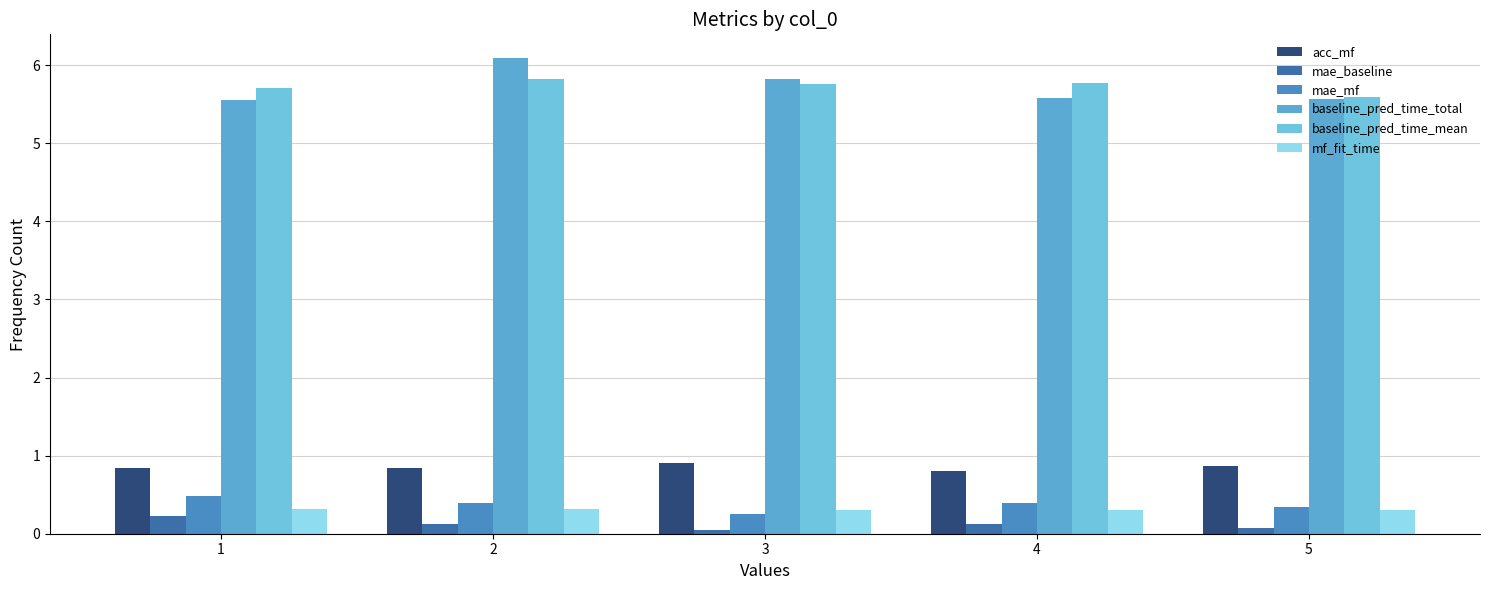

Is it true that baseline_pred_time_total equals 1.9 at 1?

False